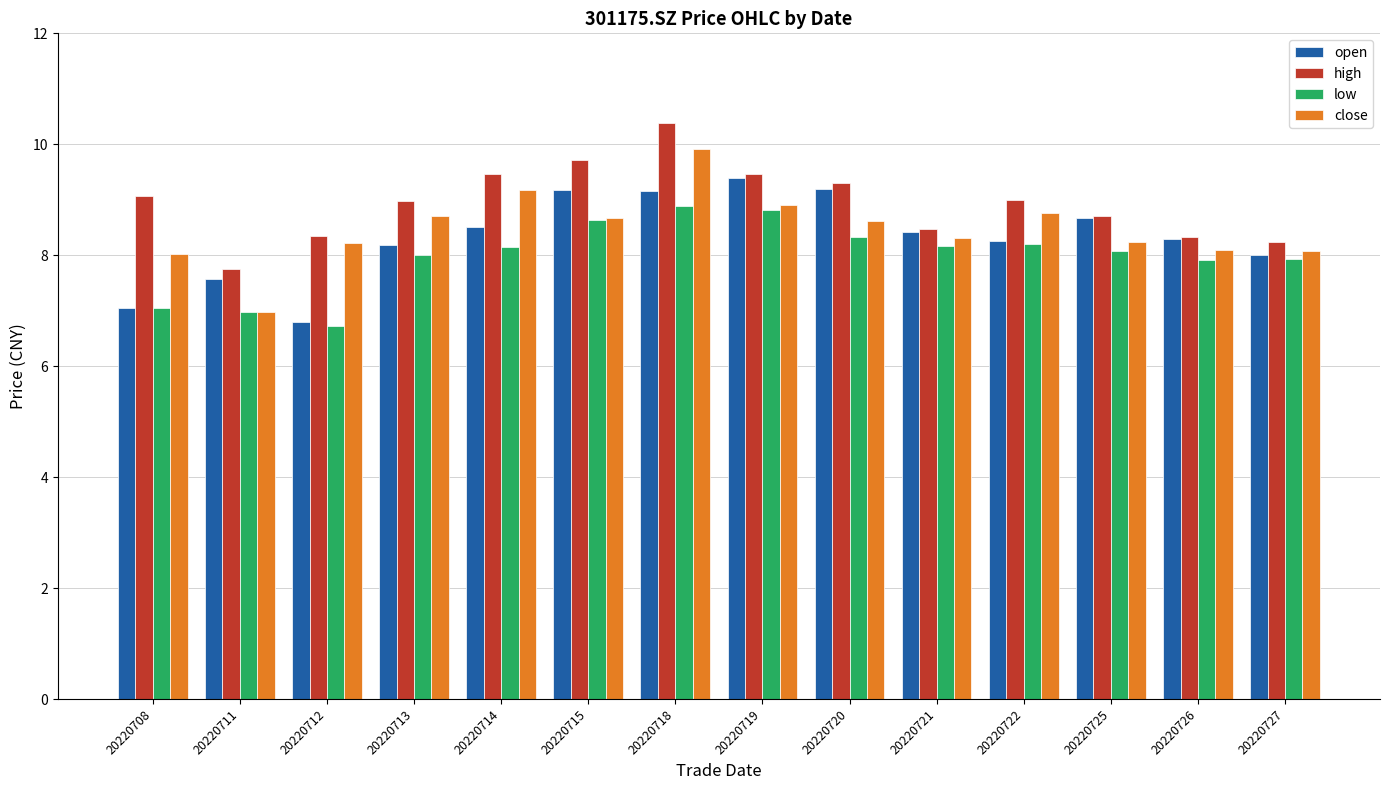

Which series changed the most between 20220713 and 20220719?

open